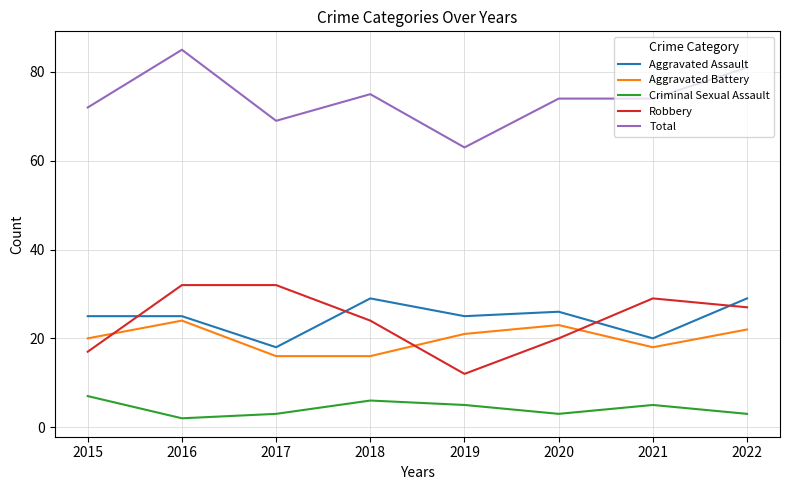

Read the Aggravated Assault value at 2022, to the nearest 10.

30